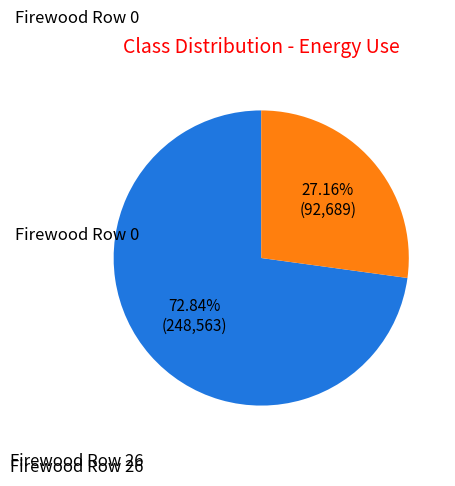

Rank the categories by value from highest to lowest.

Firewood Row 0, Firewood Row 26